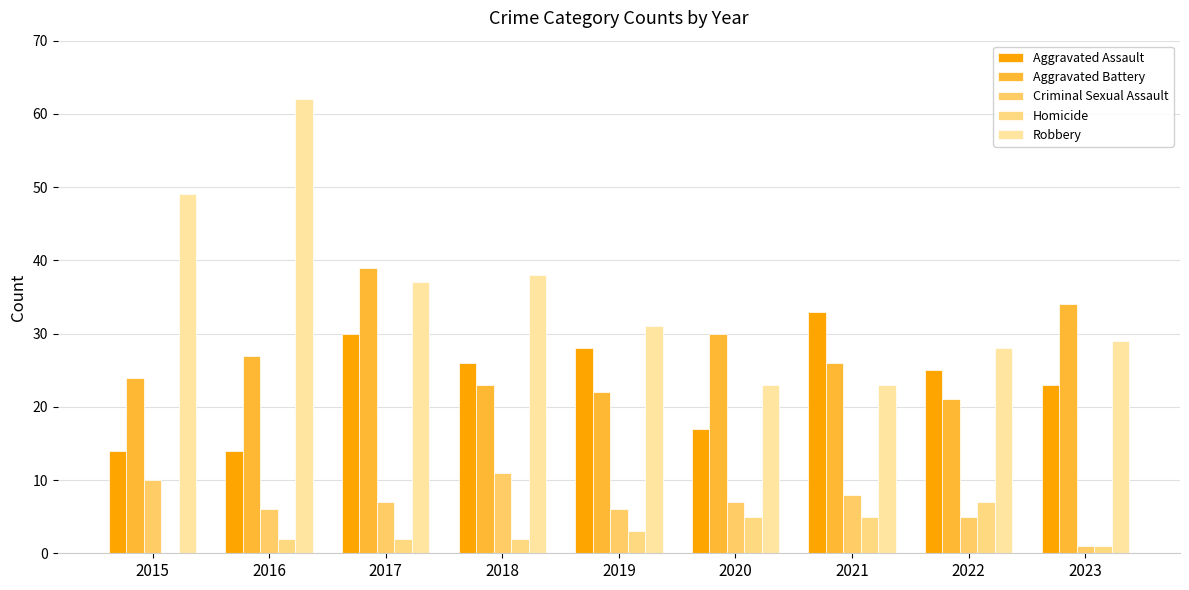

How many groups of bars are there?

9